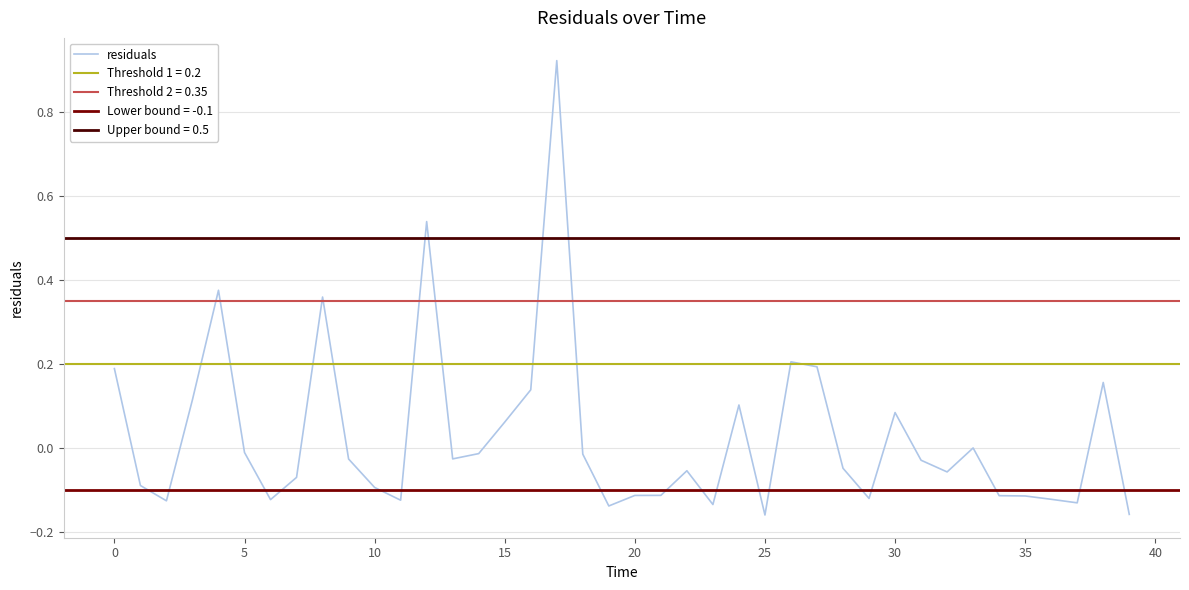

Reading left to right, what are all the values shown in this chart?

0.2	-0.1	-0.1	0.1	0.4	-0.0	-0.1	-0.1	0.4	-0.0	-0.1	-0.1	0.5	-0.0	-0.0	0.1	0.1	0.9	-0.0	-0.1	-0.1	-0.1	-0.1	-0.1	0.1	-0.2	0.2	0.2	-0.0	-0.1	0.1	-0.0	-0.1	-0.0	-0.1	-0.1	-0.1	-0.1	0.2	-0.2